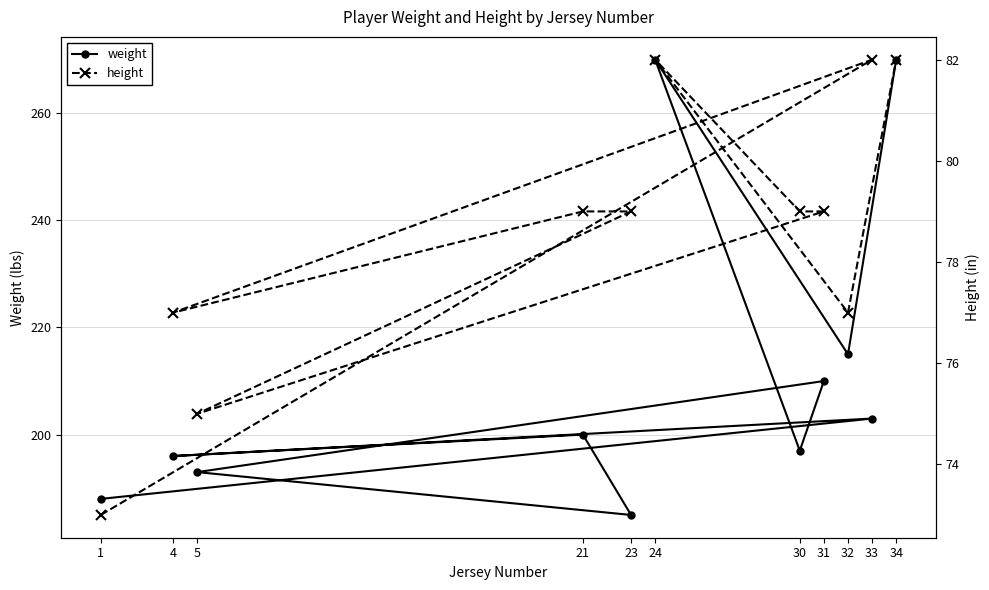

Reading left to right, extract all data points from this chart.

weight: 1=188	33=203	4=196	21=200	23=185	5=193	31=210	30=197	24=270	32=215	34=270
height: 1=73	33=82	4=77	21=79	23=79	5=75	31=79	30=79	24=82	32=77	34=82